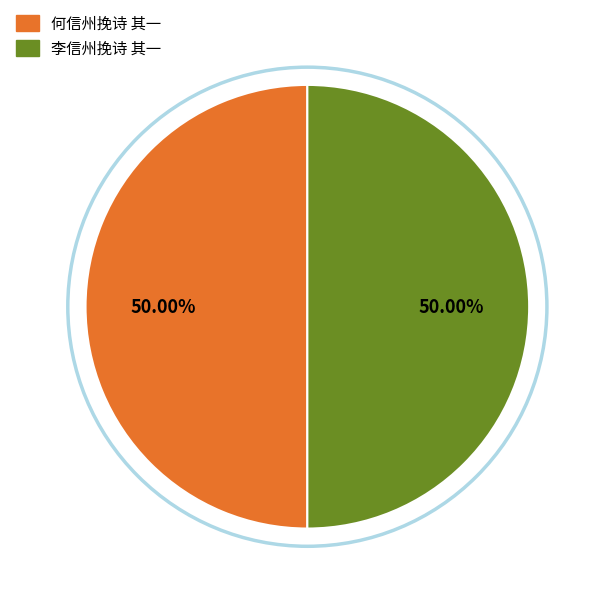

How many segments does this pie chart have?

2